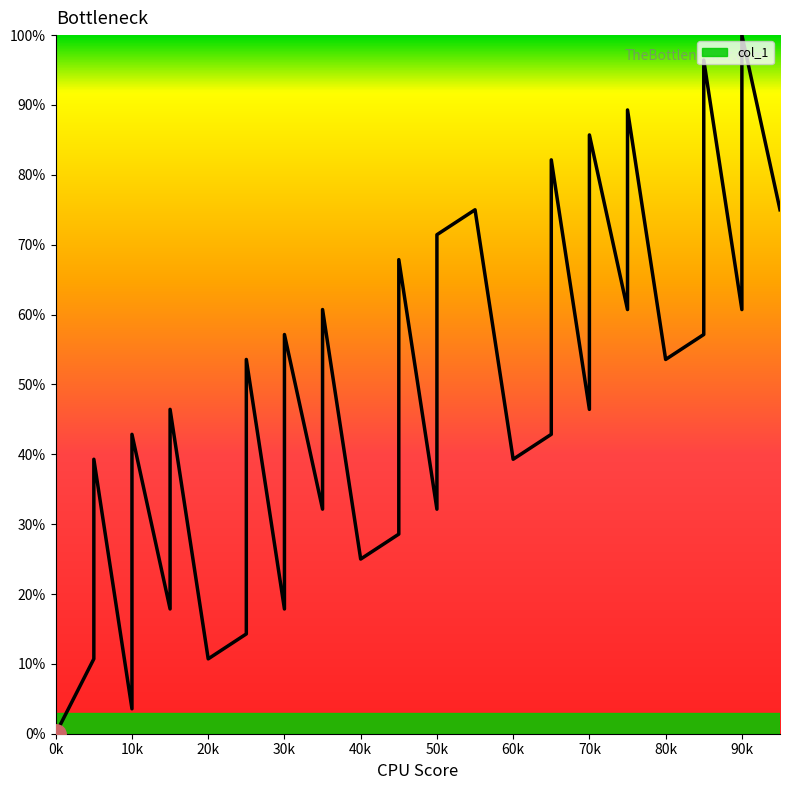

What is the greatest value displayed?

100.0